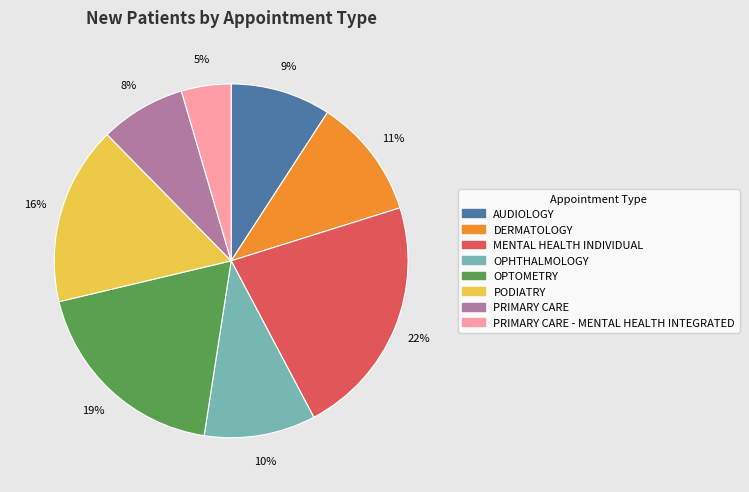

How many slices are in this pie chart?

8